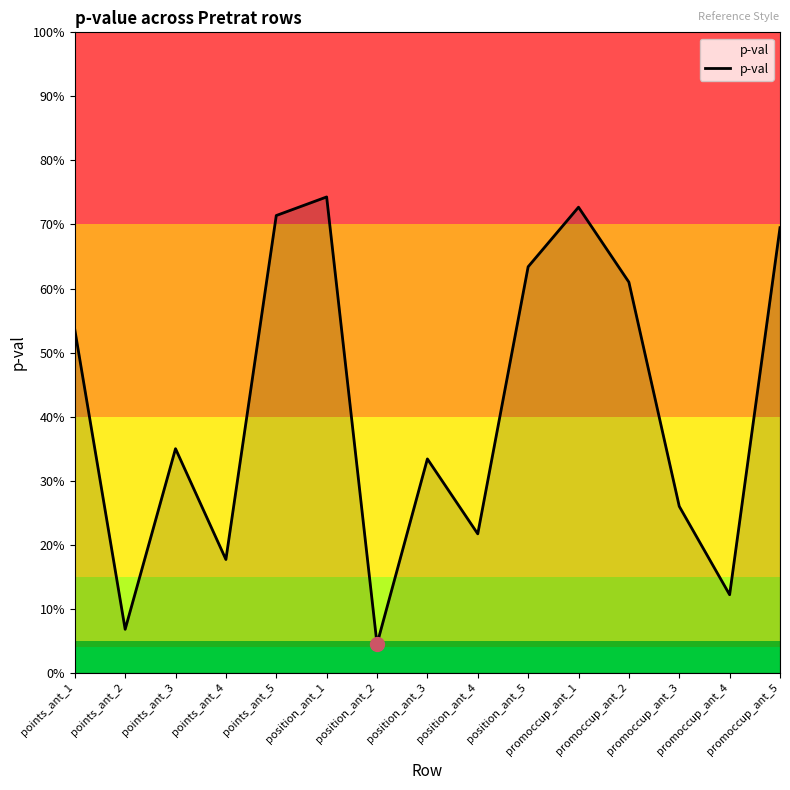

Is this an area chart (filled region under the line)?

Yes